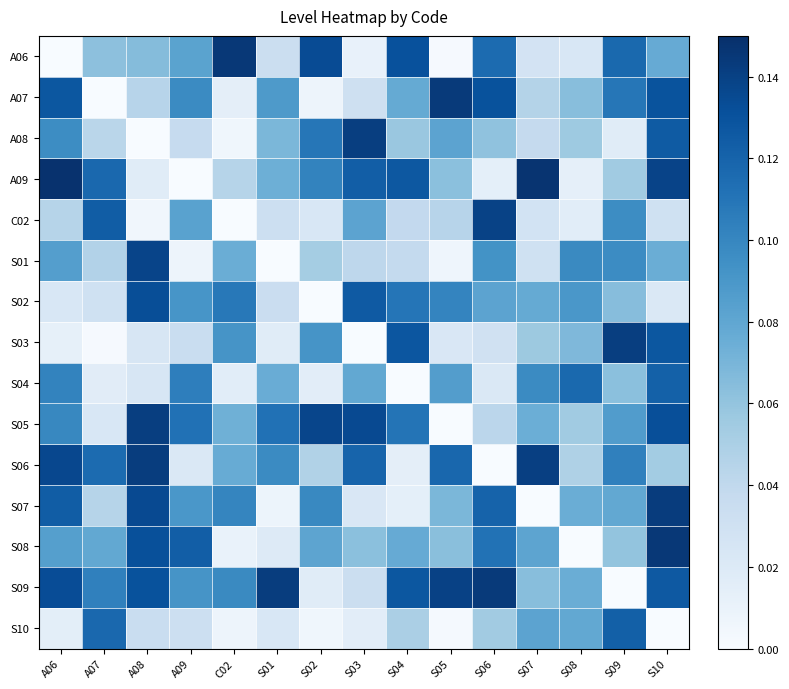

What is the total value across all series at S05?

0.9